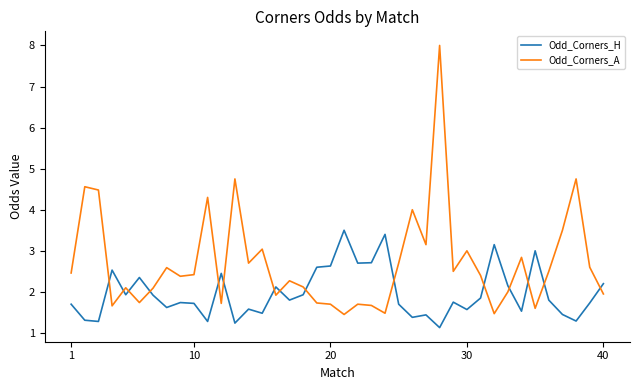

Rank the series by their average value, from highest to lowest.

Odd_Corners_A, Odd_Corners_H